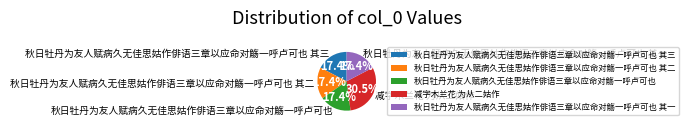

Approximately how many times larger is the value at 秋日牡丹为友人赋病久无佳思姑作俳语三章以应命对觞一呼卢可也 其一 compared to 减字木兰花 为从二姑作?

0.6